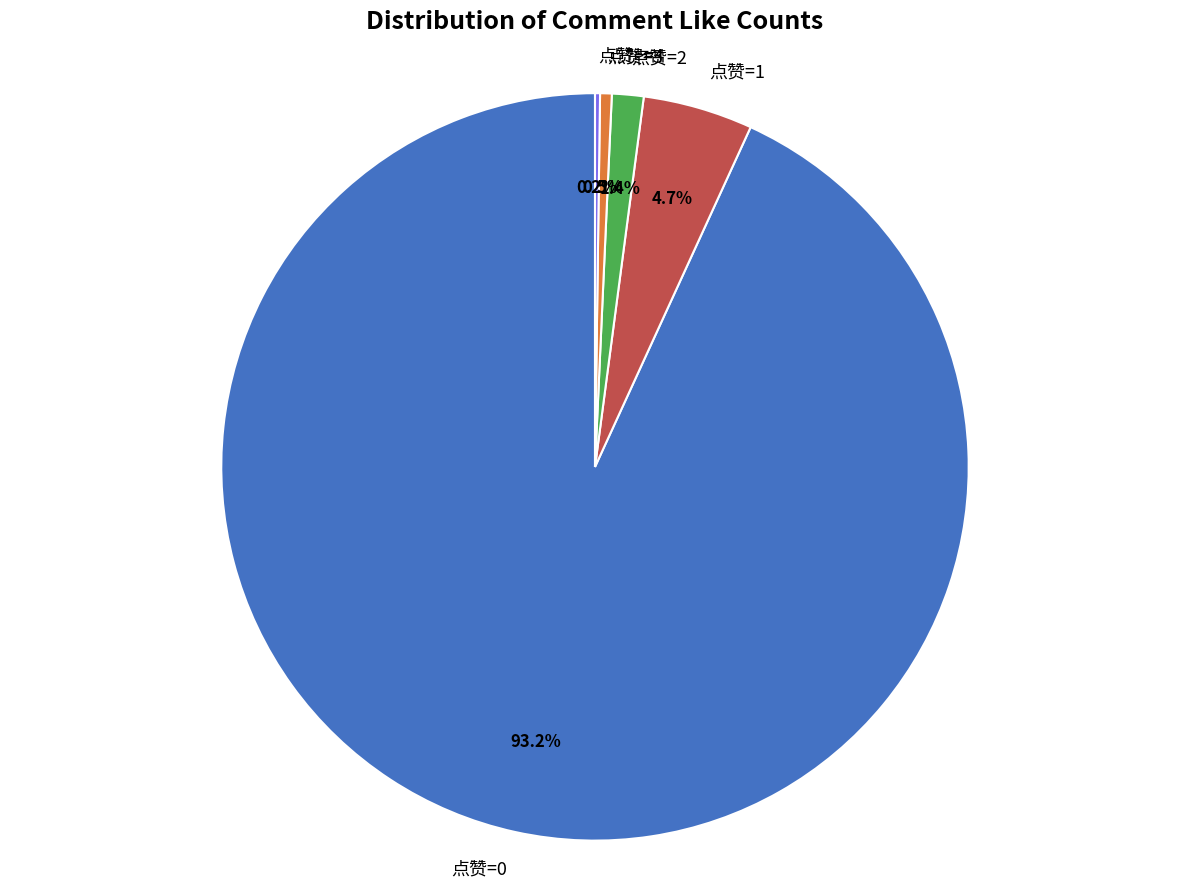

Which has a higher value, 点赞=2 or 点赞=0?

点赞=0